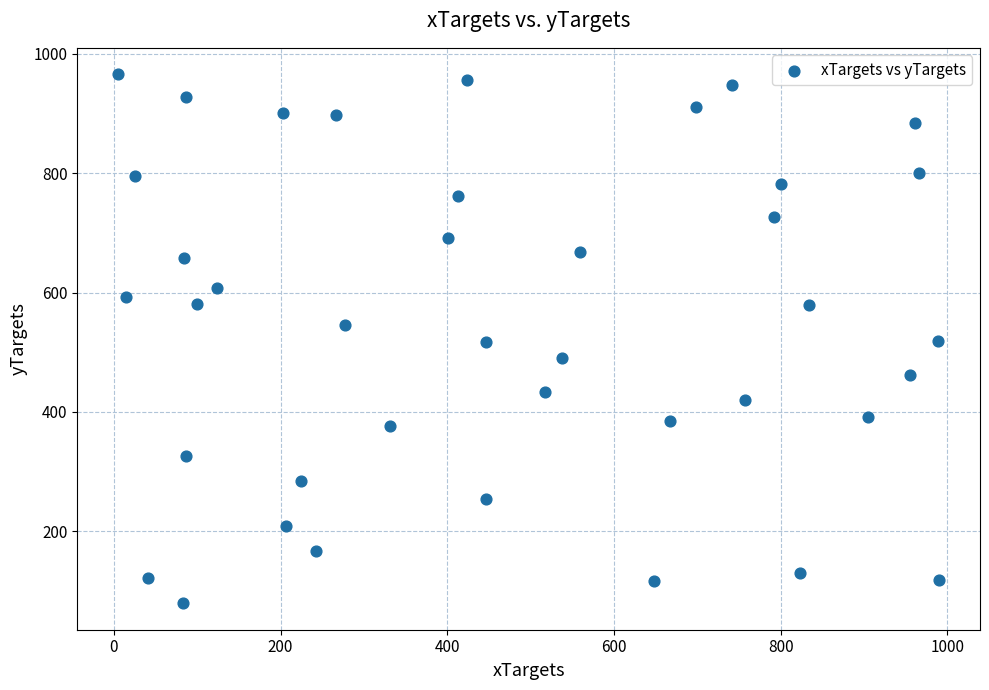

What is the range of Y values (max minus min)?

887.0